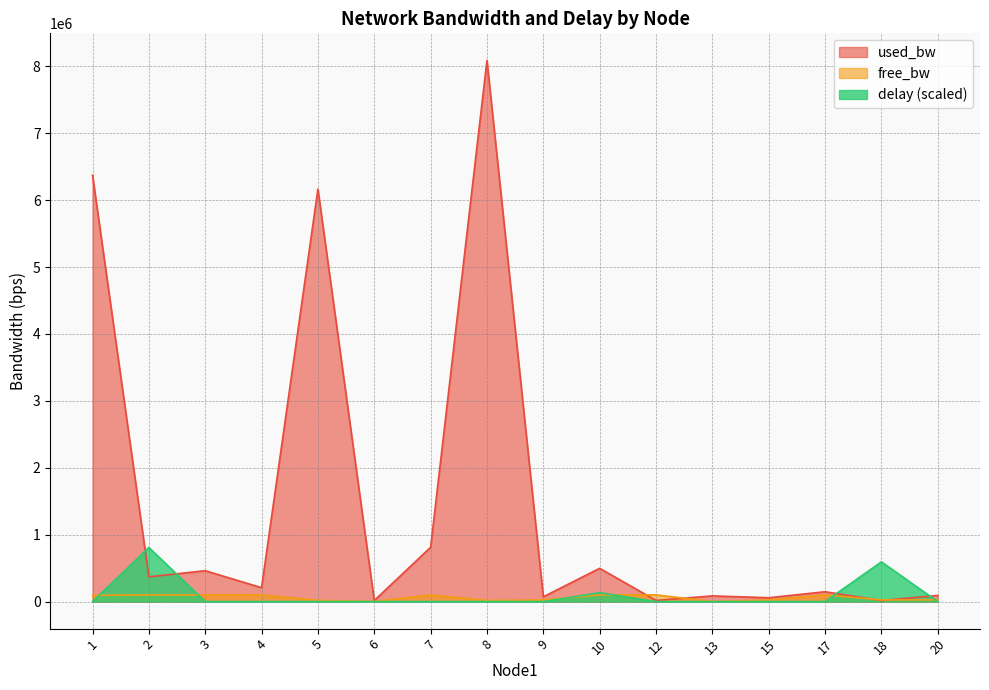

The value of used_bw at 10 is 497082.0. True or false?

True